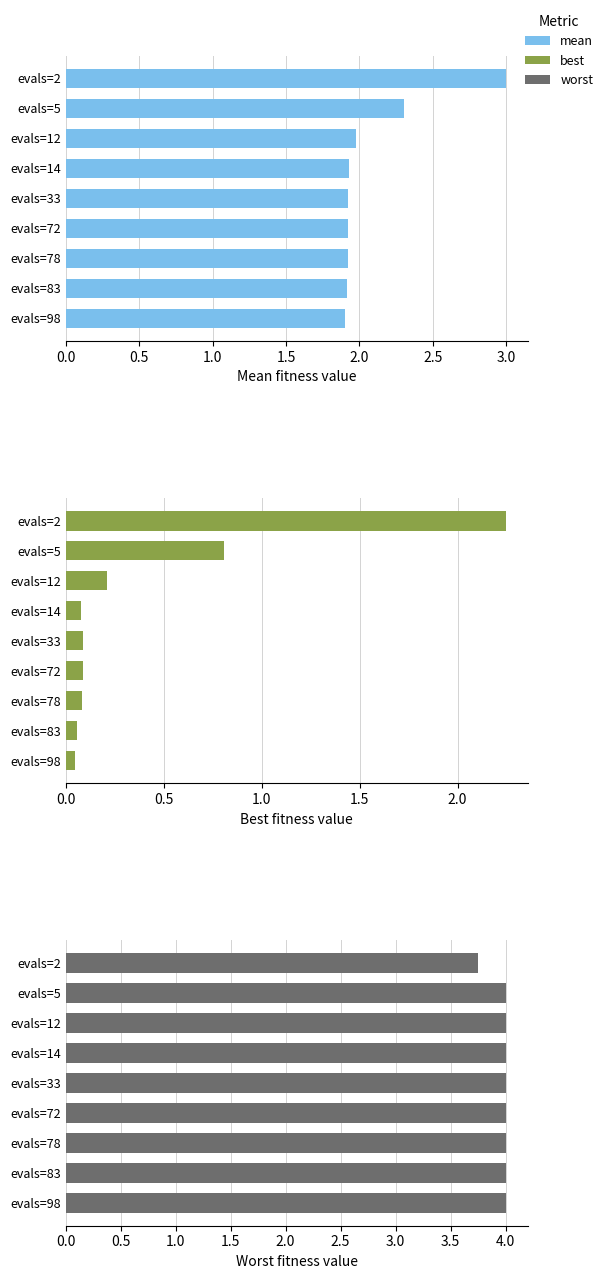

How many series are shown in this chart?

3